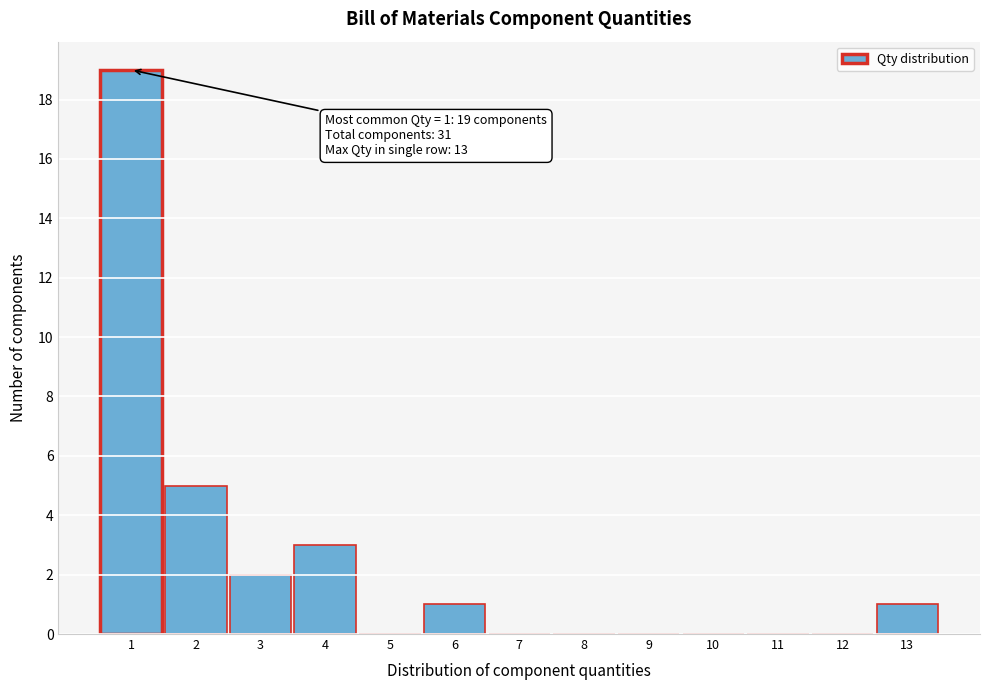

Which range on the x-axis has the tallest bar?

0.5 to 1.5